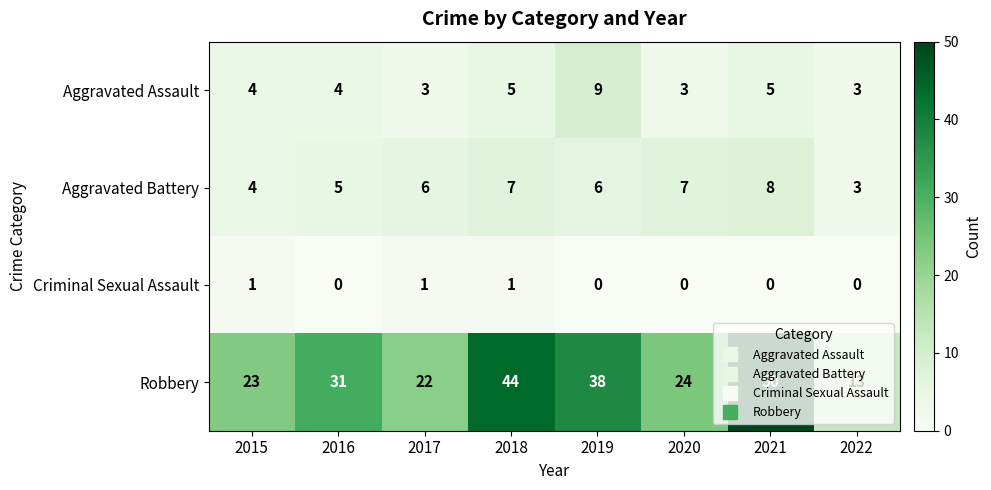

At how many categories does at least one series exceed 42?

2